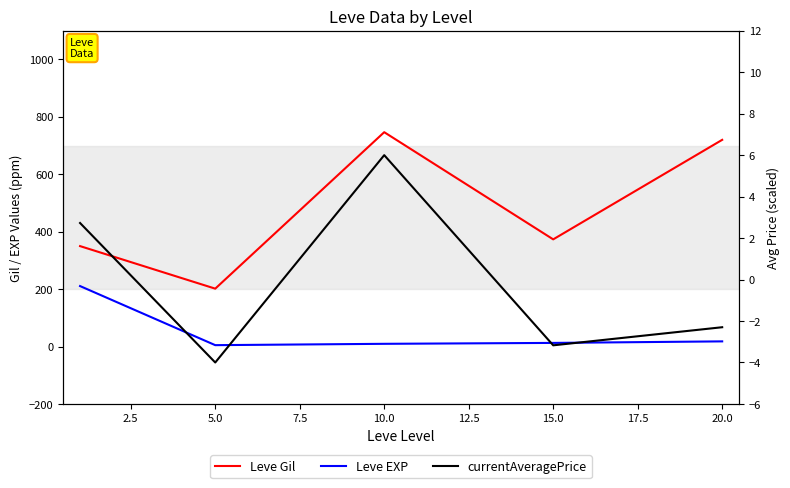

How many lines are shown in the chart?

3